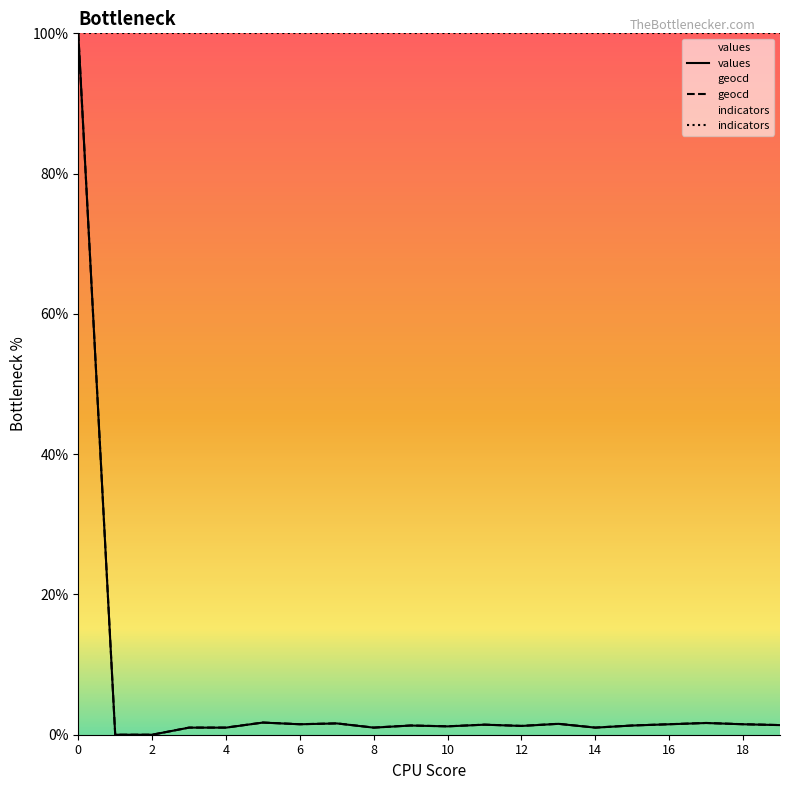

What is the difference between the maximum and minimum values in the values series?

100.0